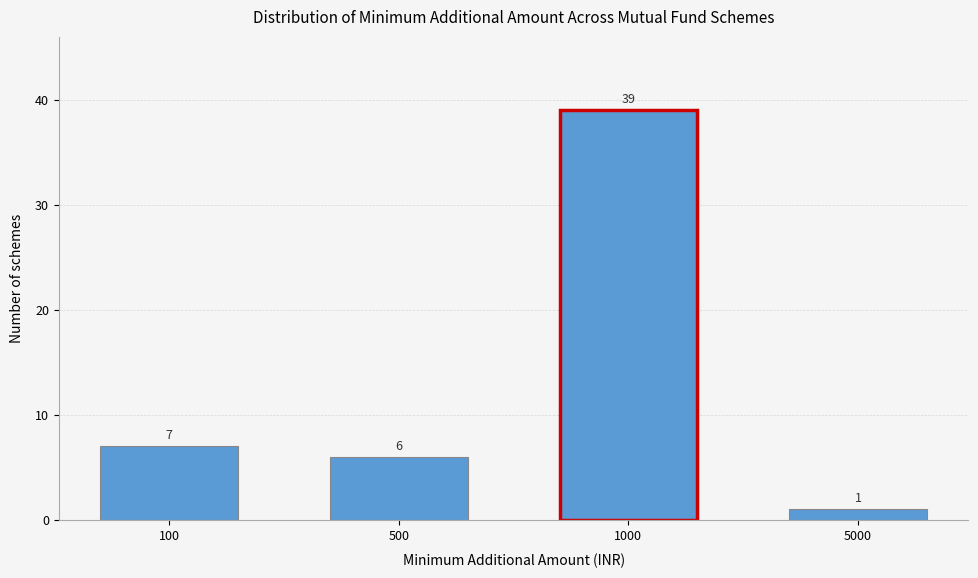

Reading right to left, list all the values displayed in this chart.

5000=1	1000=39	500=6	100=7